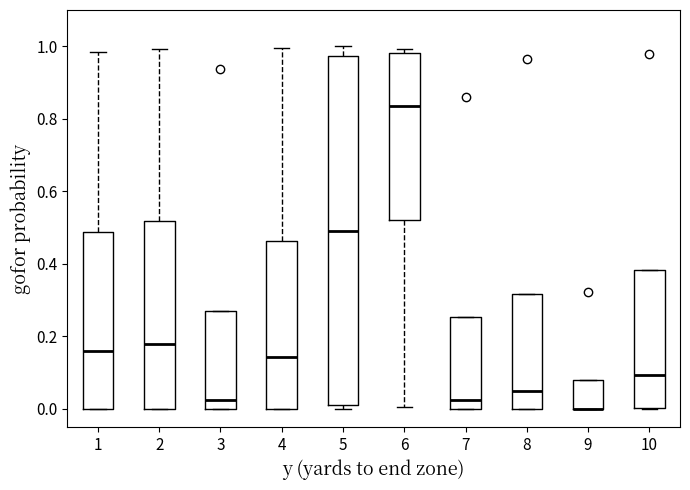

Which box is the tallest, from its lower edge to its upper edge?

5